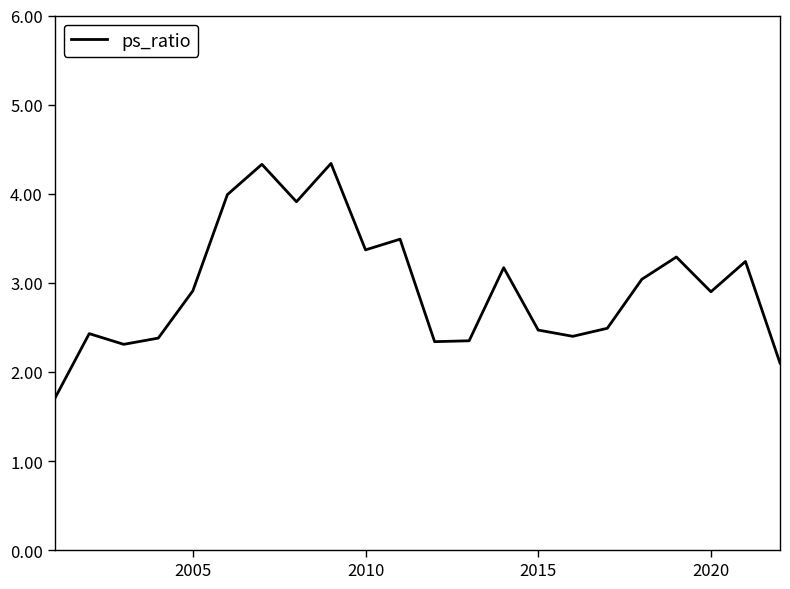

What is the minimum value shown in the chart?

1.7